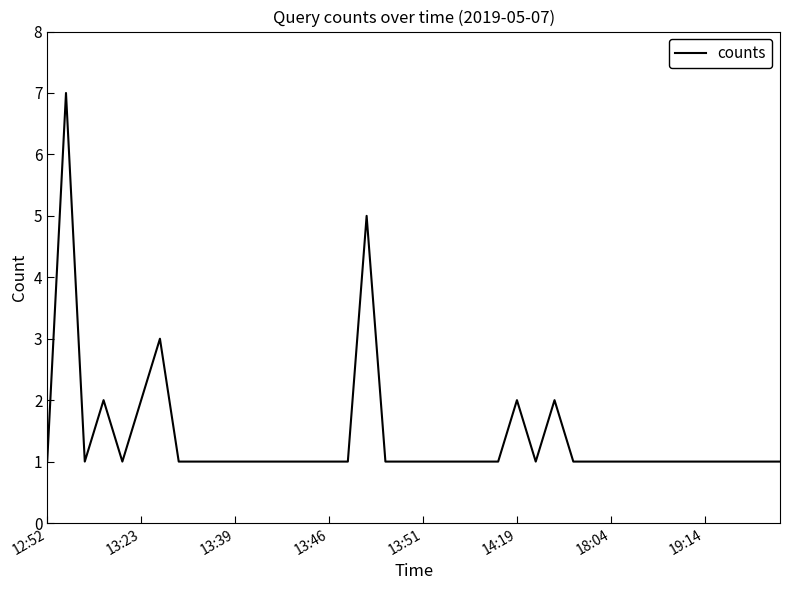

What is the sum of all values?

56